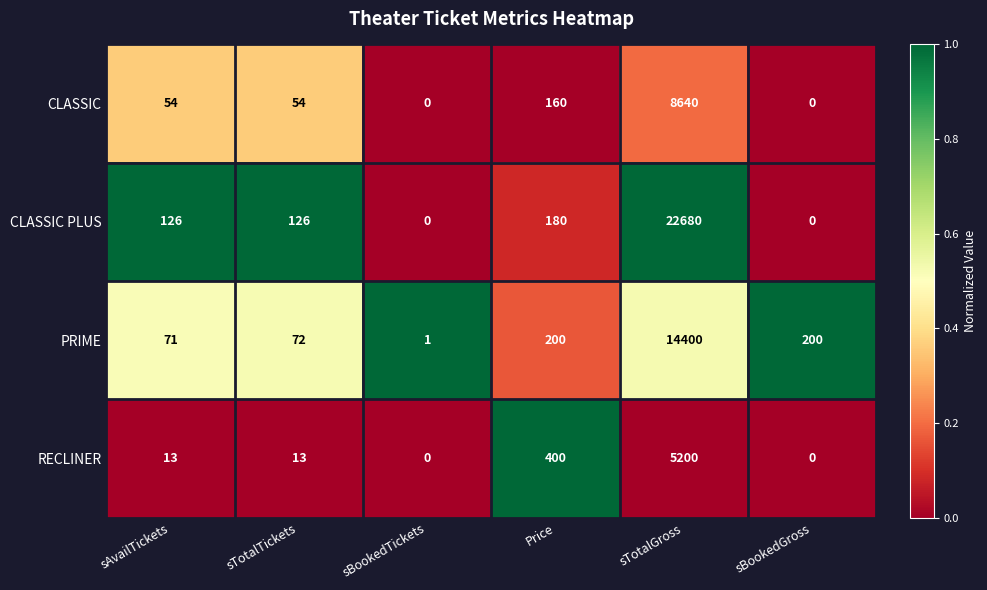

Which series has the widest spread of values?

CLASSIC PLUS